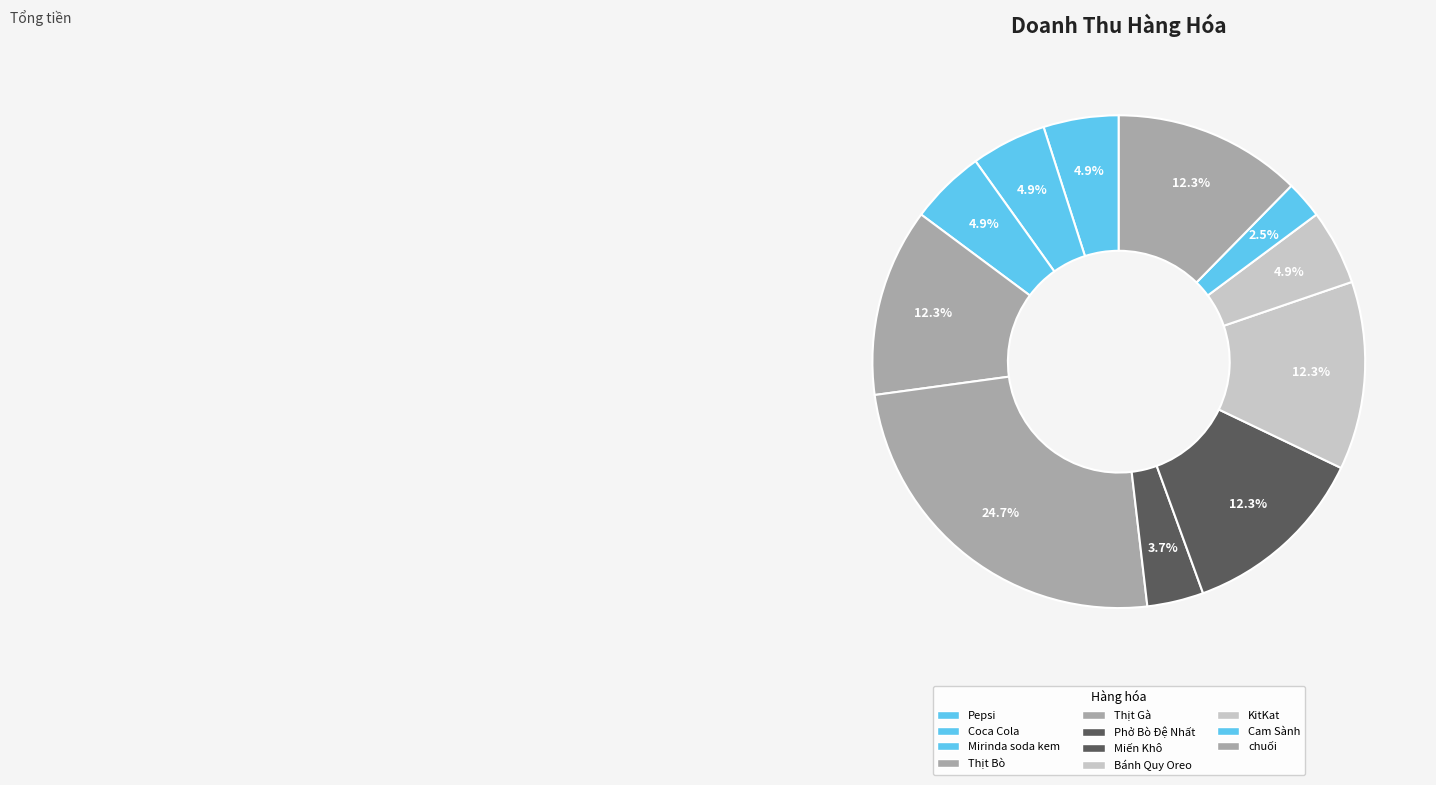

To the nearest percent, what is the combined percentage of chuối and Thịt Gà?

37%